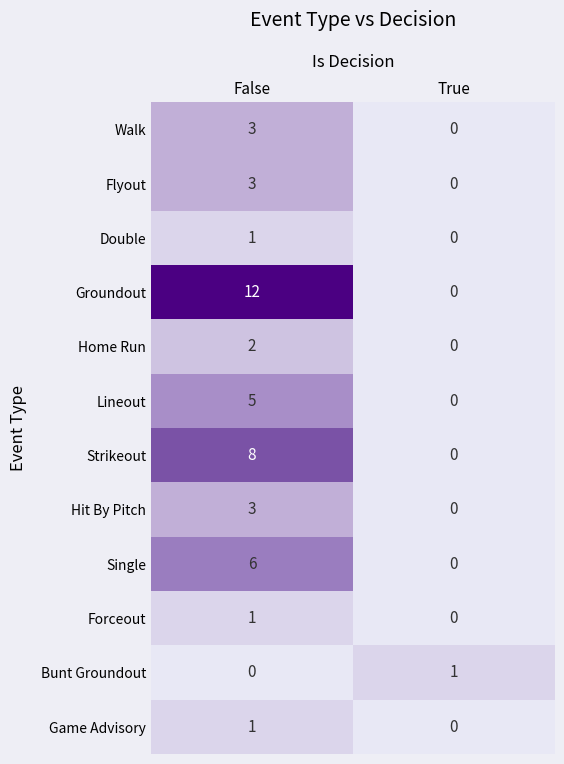

List the labels in order of Single value, largest first.

False, True